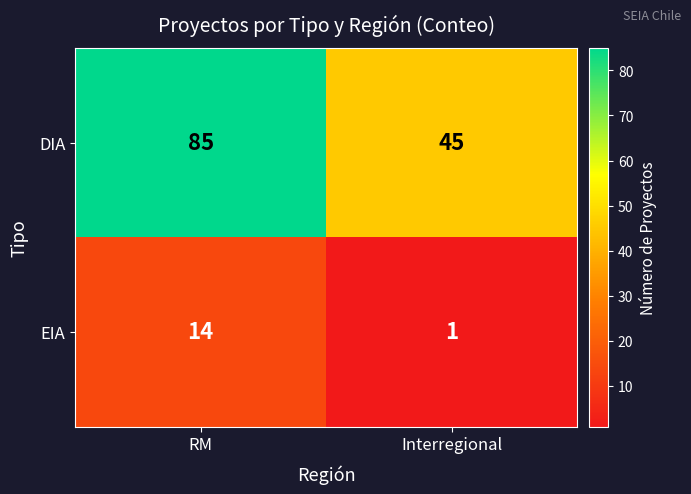

At RM, list the series in order from largest to smallest.

DIA, EIA